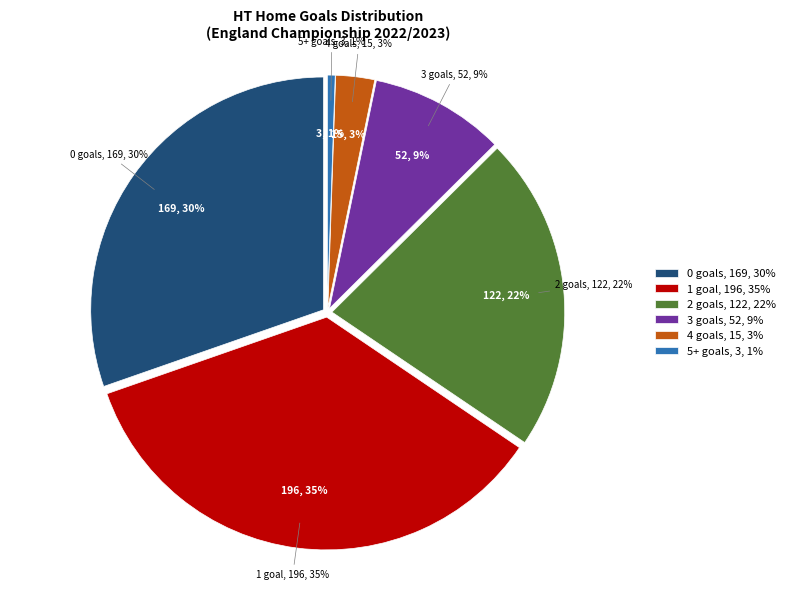

Between 4 and 2, which is larger?

2